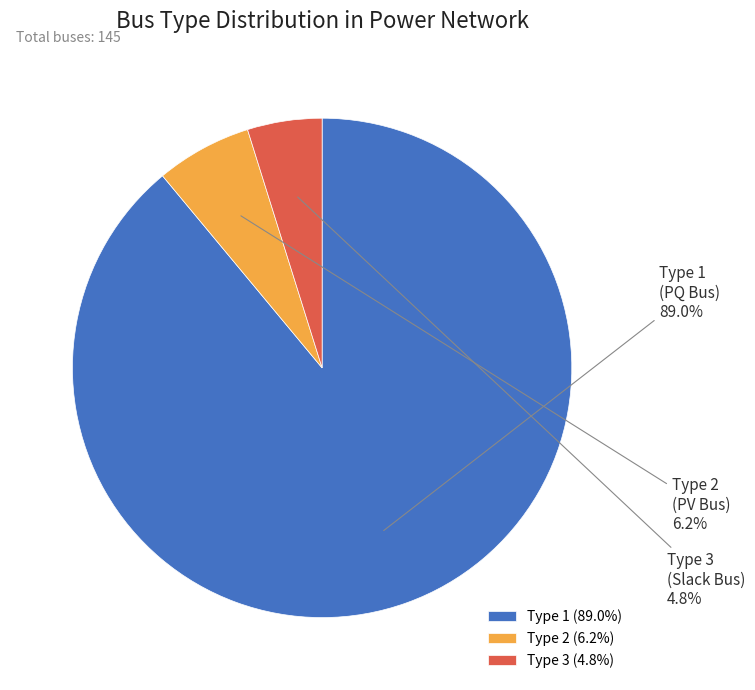

Is there a majority slice in this chart?

Yes